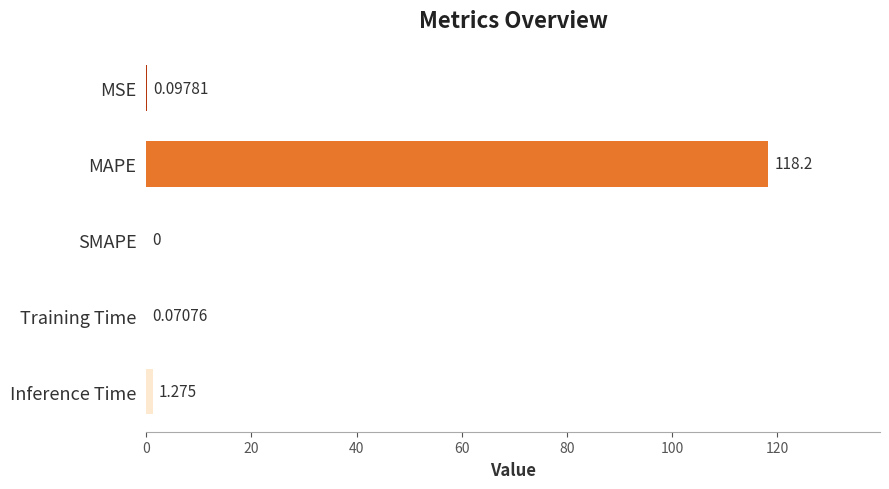

At which label is the value closest to 59?

Inference Time